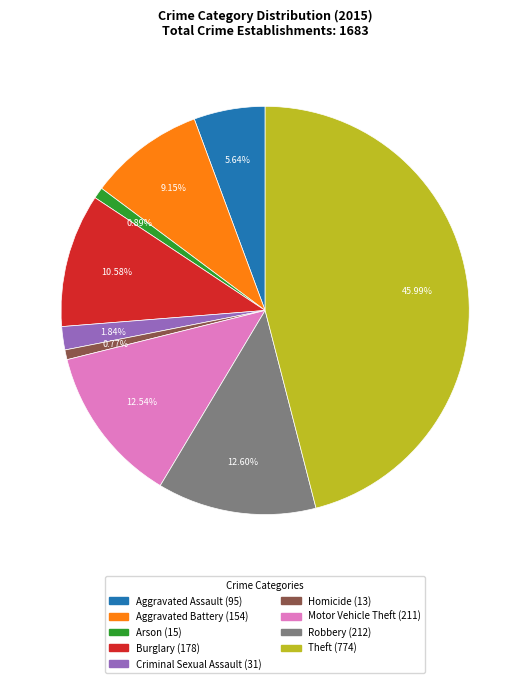

To the nearest percent, what portion does Robbery represent?

13%